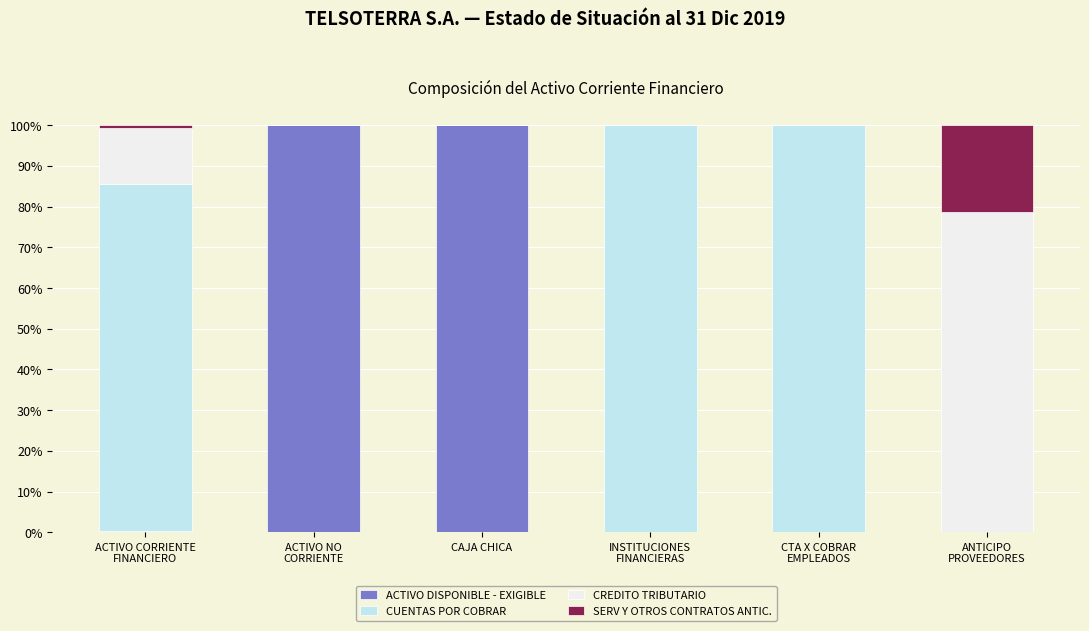

What is the highest value of the ACTIVO DISPONIBLE - EXIGIBLE series?

100.0